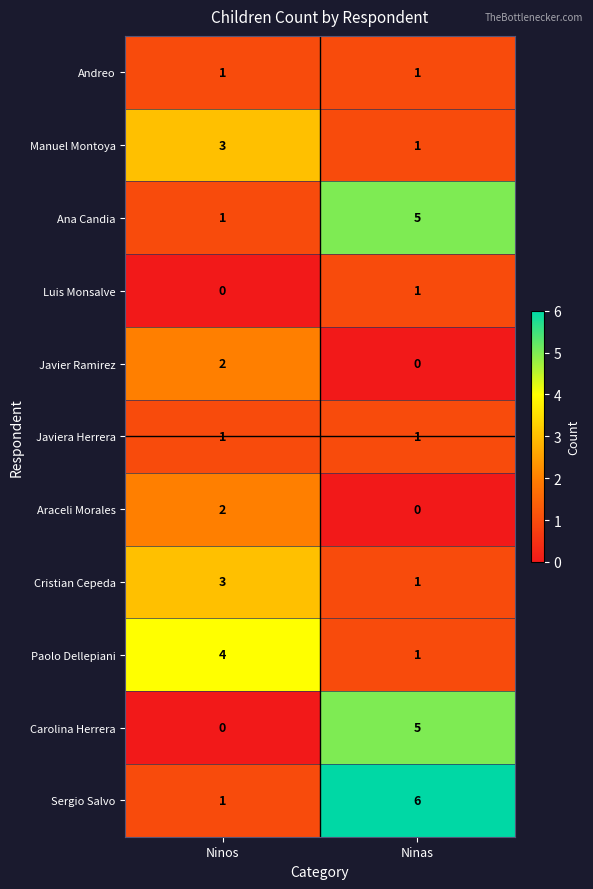

What is the spread (max minus min) of values at Ninos?

4